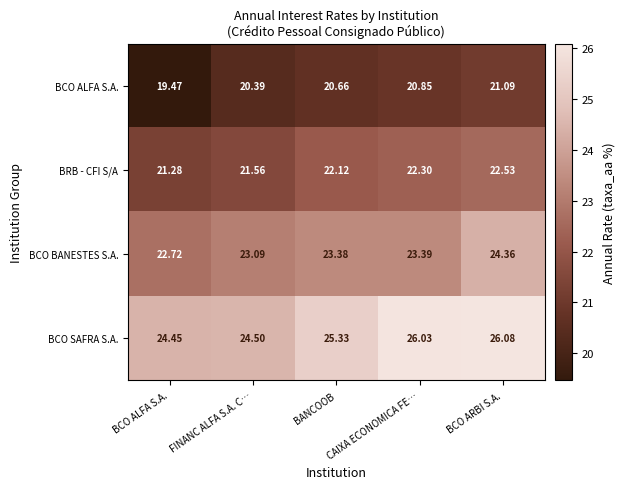

Which series has the largest range (max minus min)?

BCO BANESTES S.A.